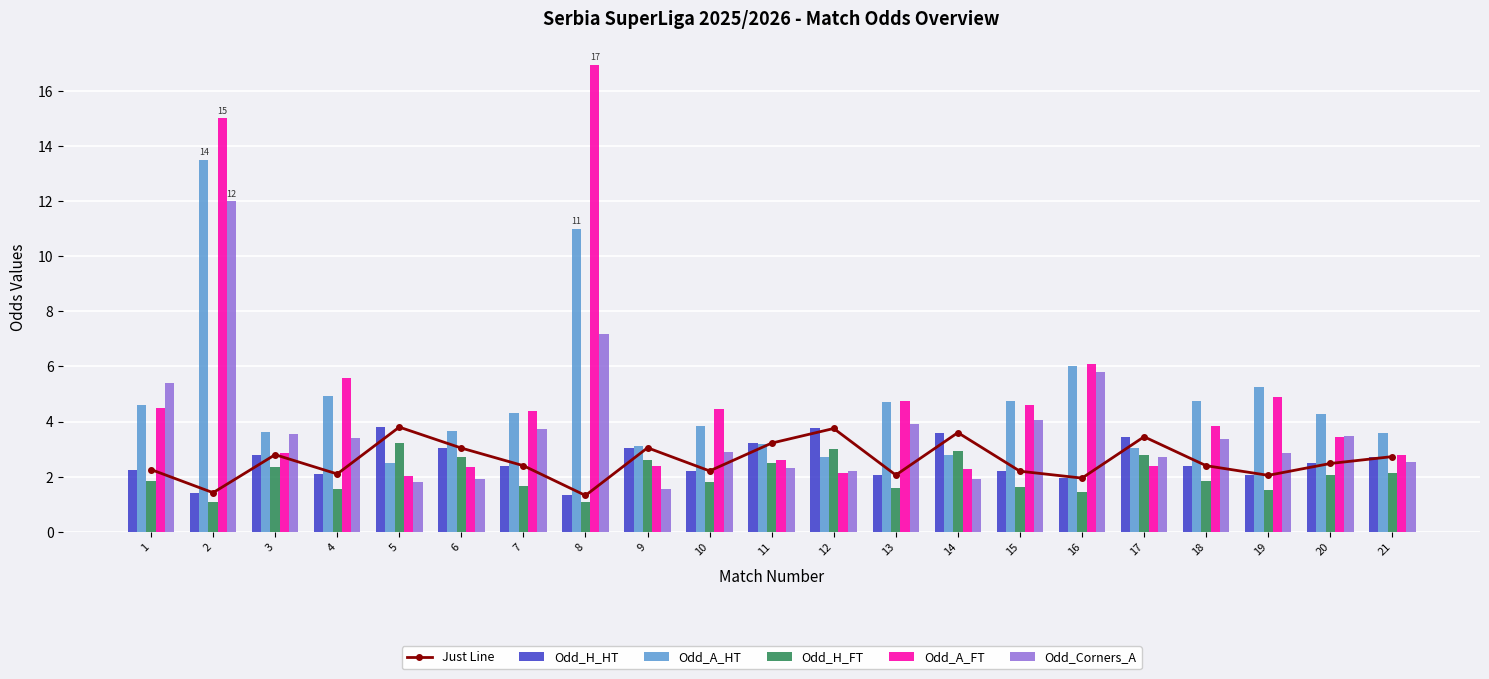

What is the difference between the highest and lowest values at 10?

2.7